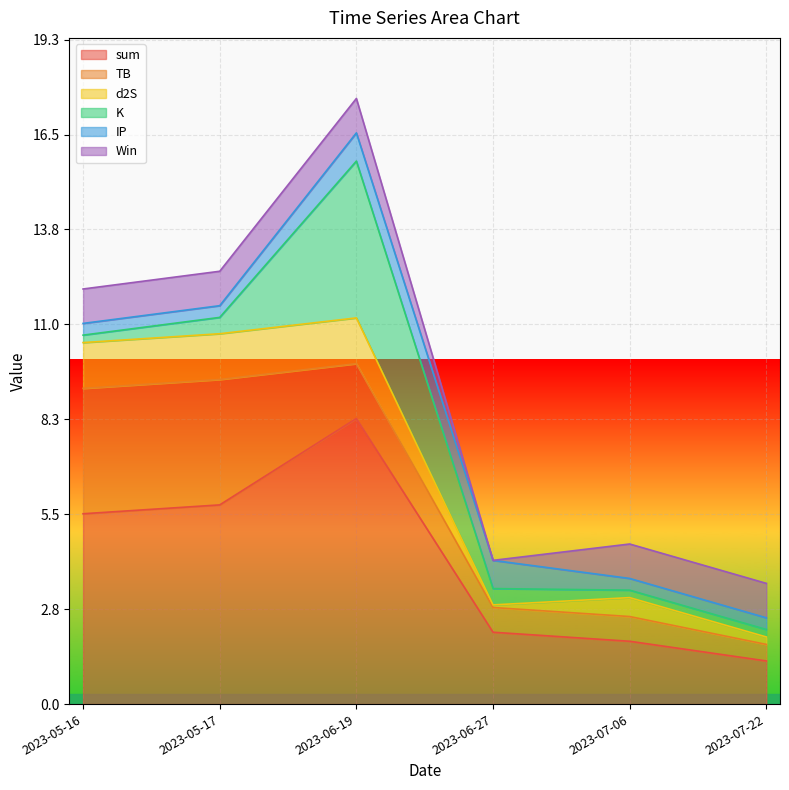

How many lines are shown in the chart?

6